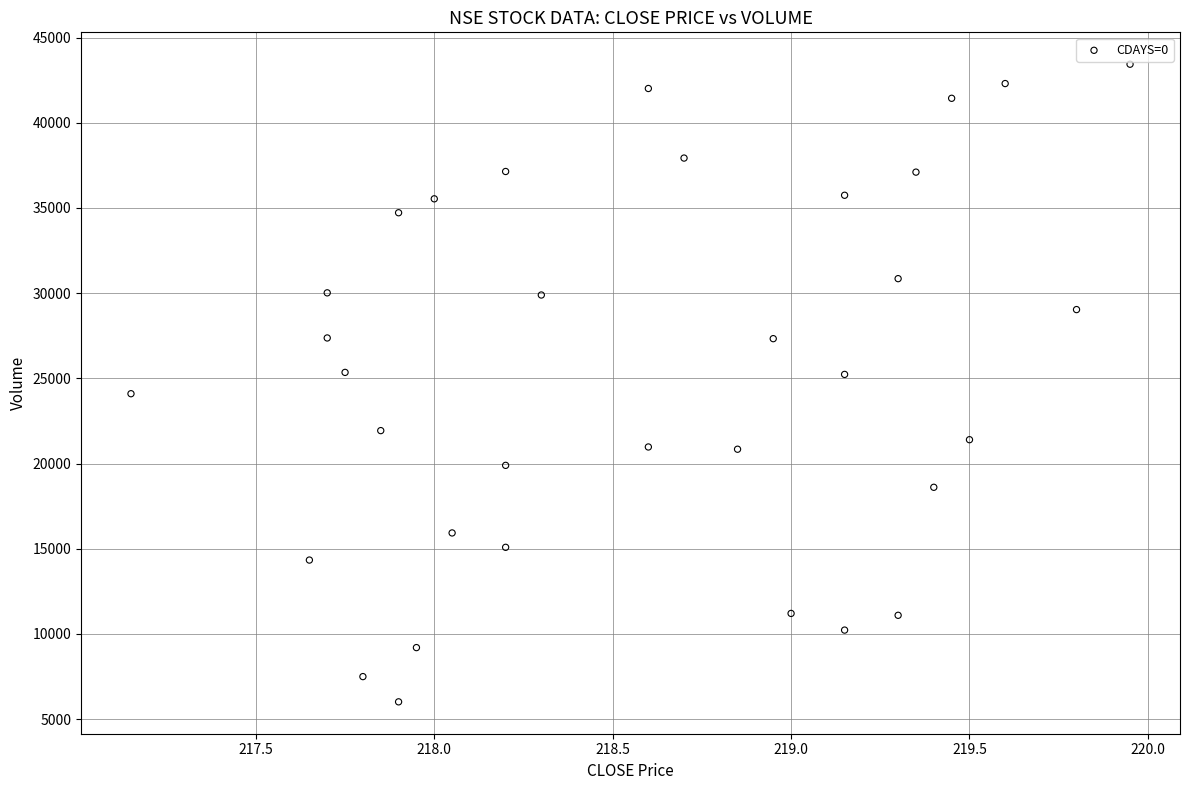

What is the range of Y values (max minus min)?

37422